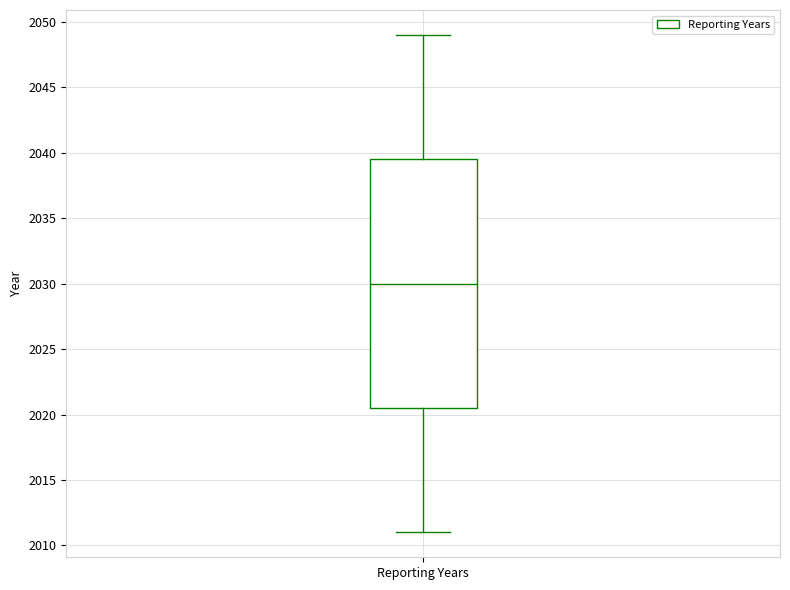

Where does the median line of the box for Reporting Years sit on the y-axis? The values are not printed on the chart, so give them approximately, as read against the axis.

2030.0